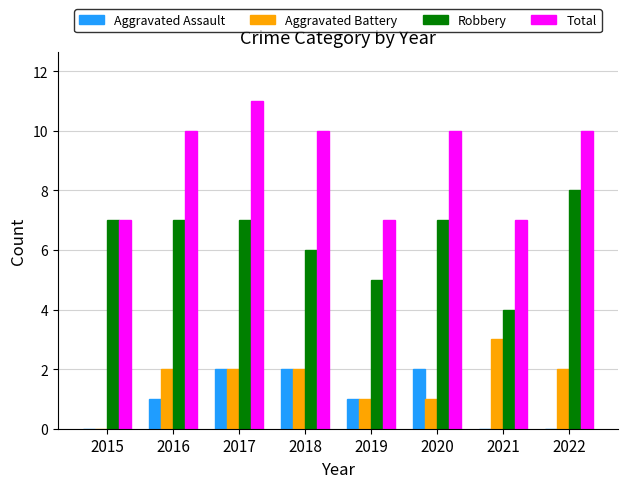

What is the total value across all series at 2020?

20